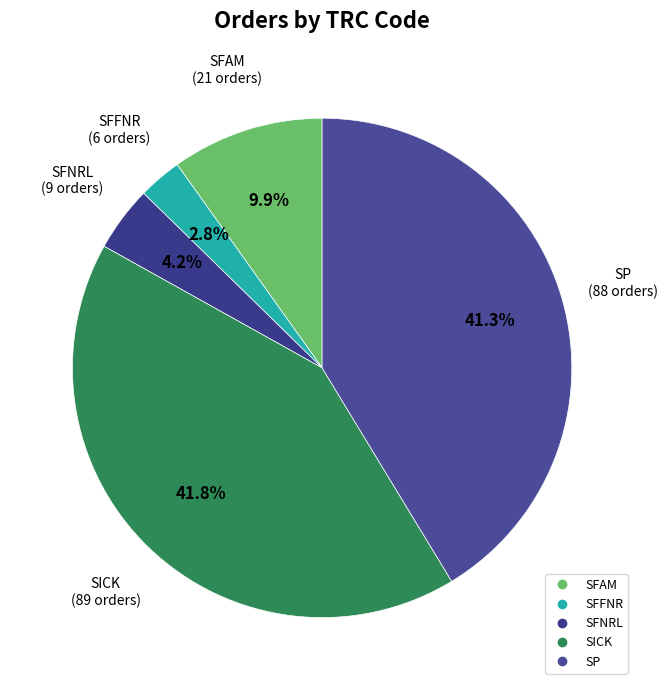

To the nearest percent, what percentage of the pie is SFFNR?

3%